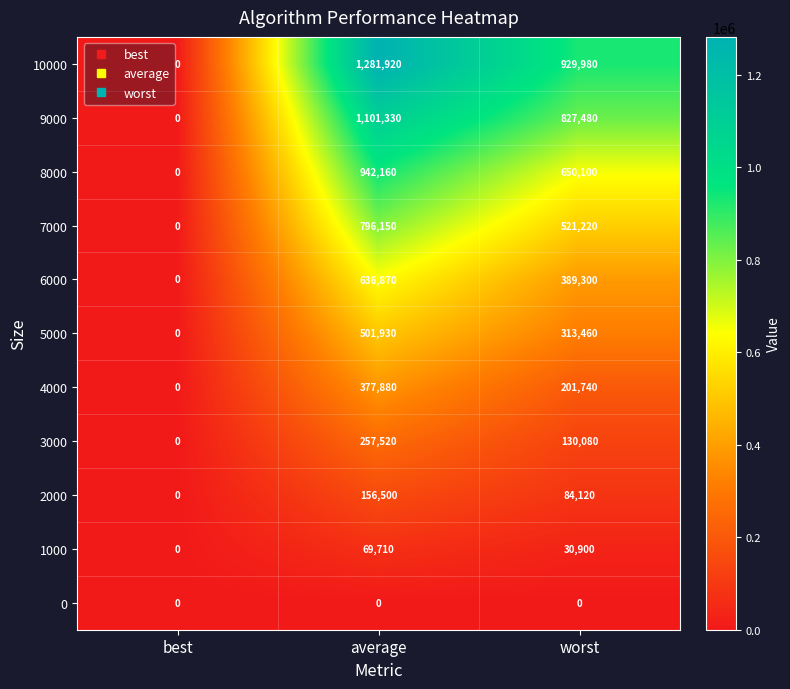

How many series are shown in this chart?

11